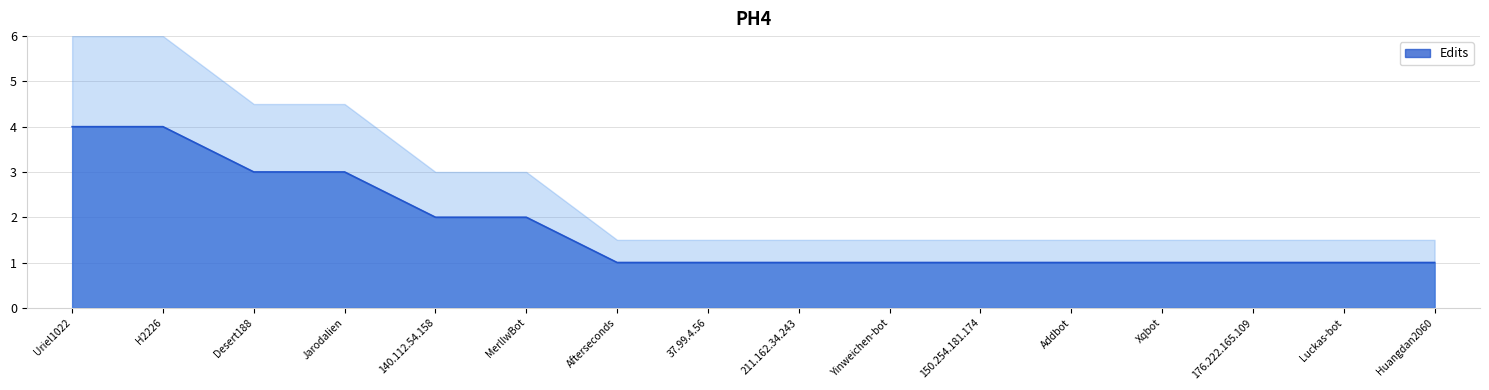

Reading left to right, transcribe all the data shown in this chart.

4	4	3	3	2	2	1	1	1	1	1	1	1	1	1	1